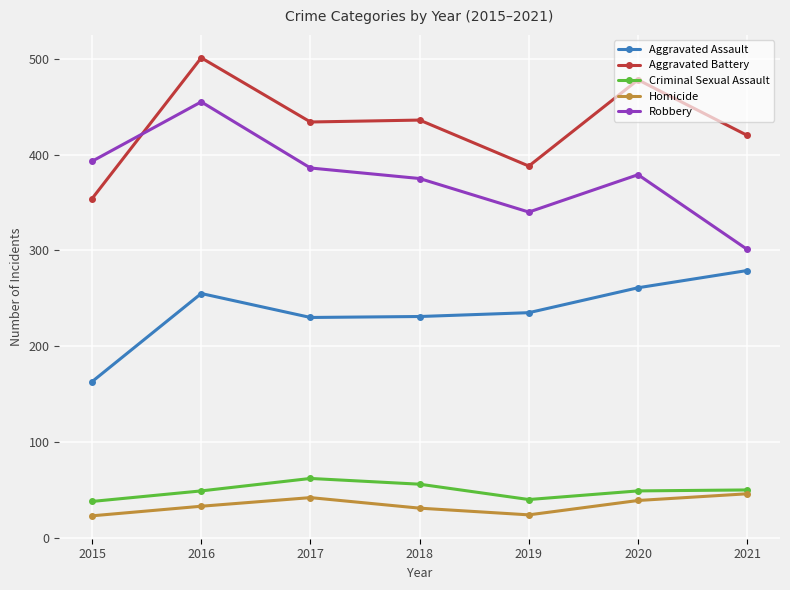

At how many categories does at least one series exceed 126?

7